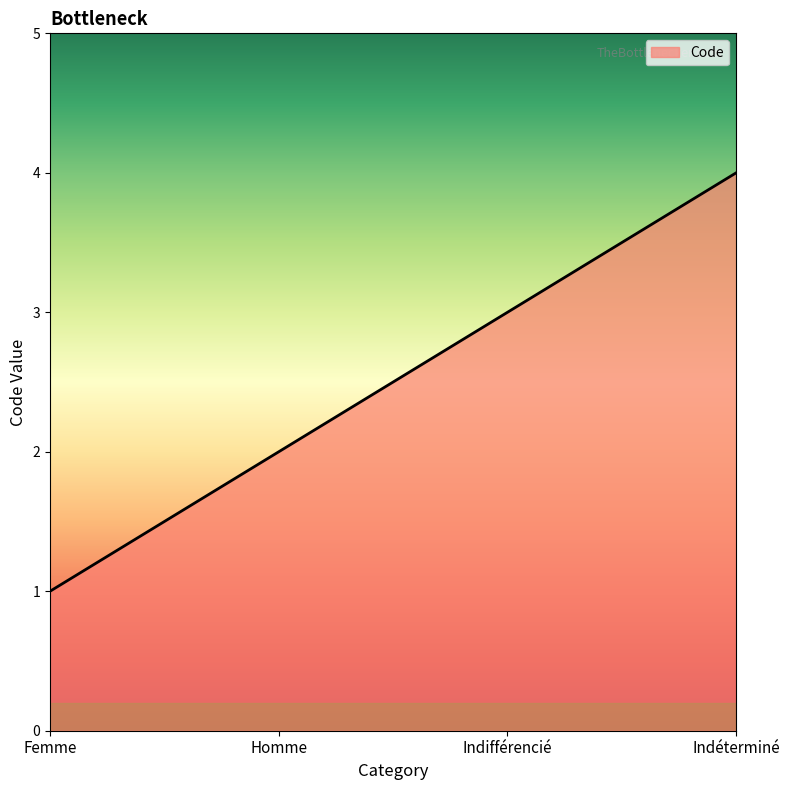

At which label is the value closest to 2?

Homme